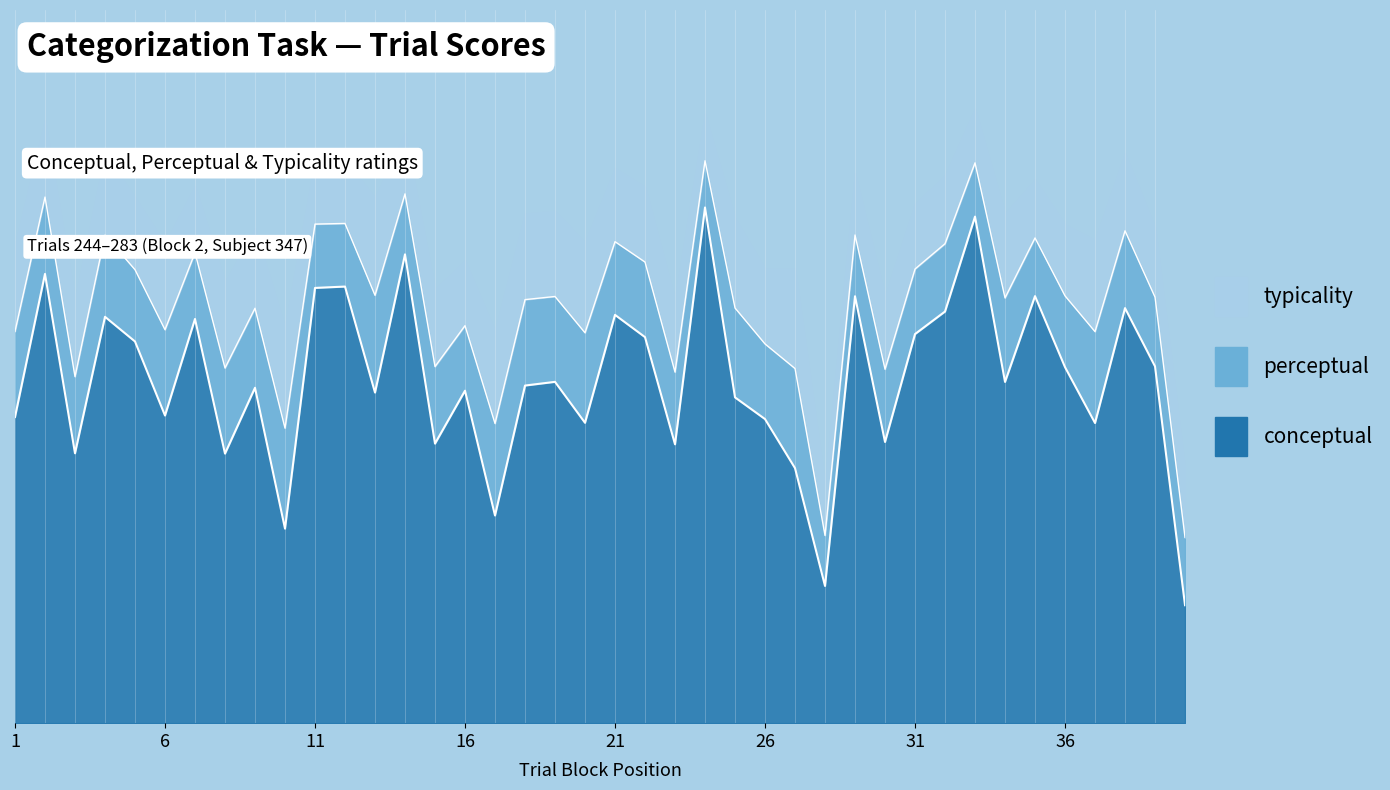

The value of perceptual at 21 is 105.1. True or false?

False